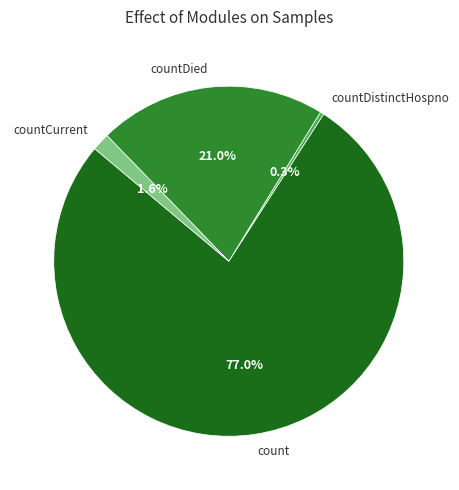

Which category has the smallest portion of the pie?

countDistinctHospno